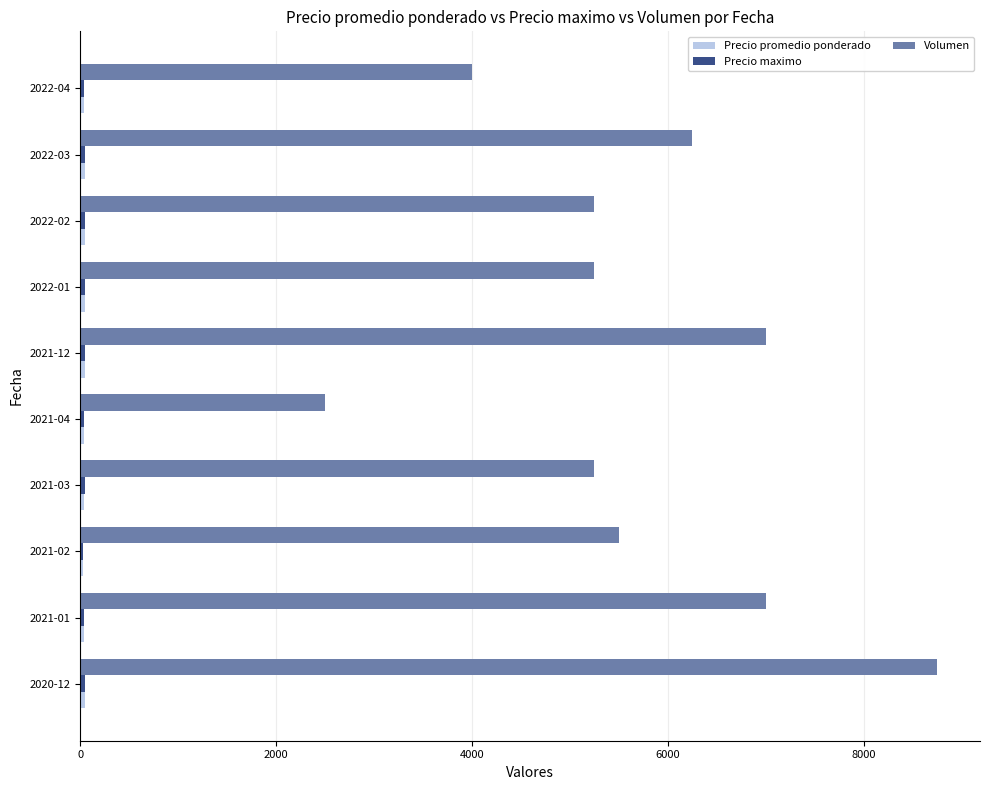

Which series has the widest spread of values?

Volumen